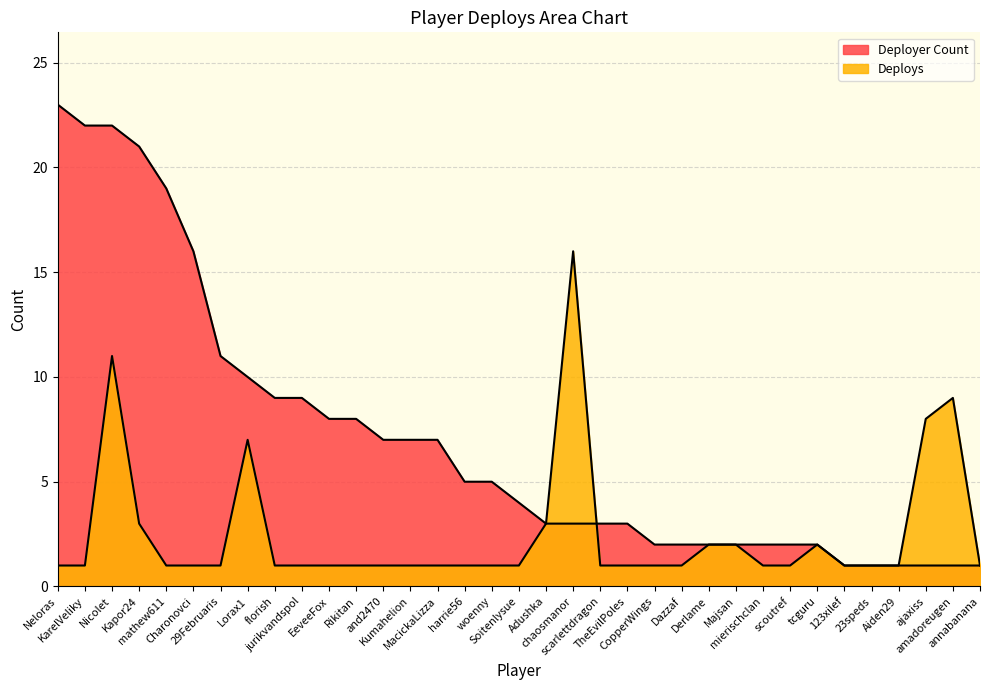

What is the total value across all series at Neloras?

24